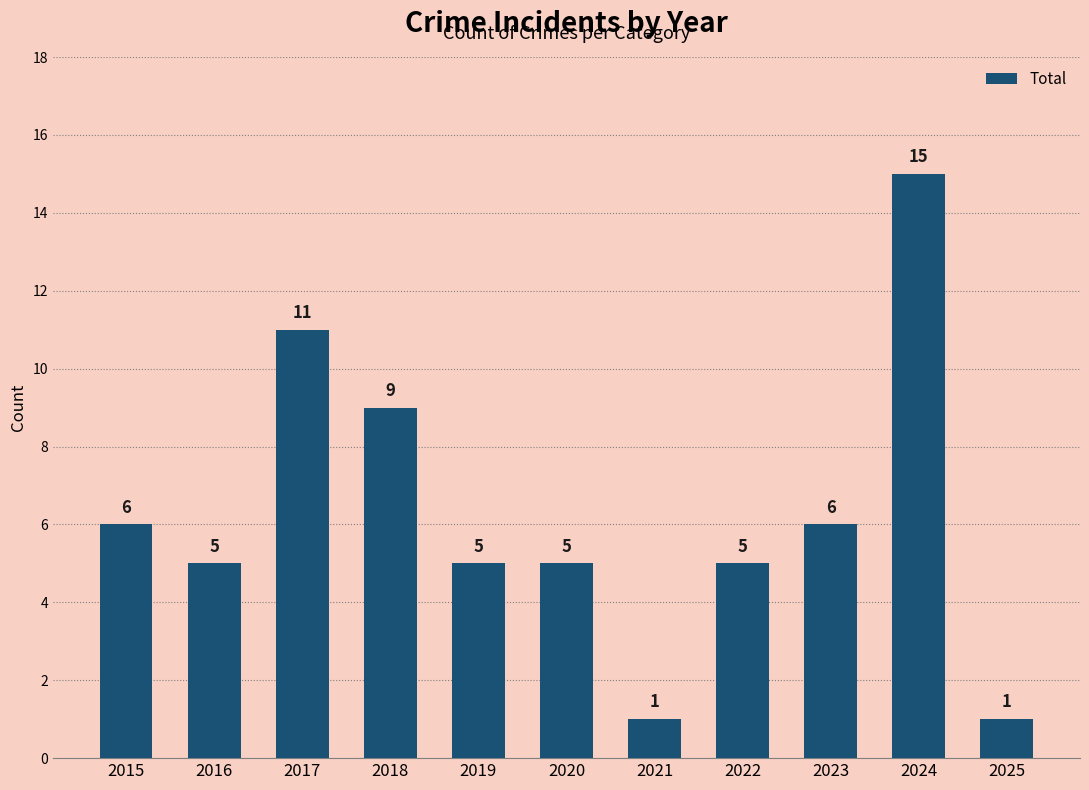

What is the change in value from 2017 to 2024?

+4